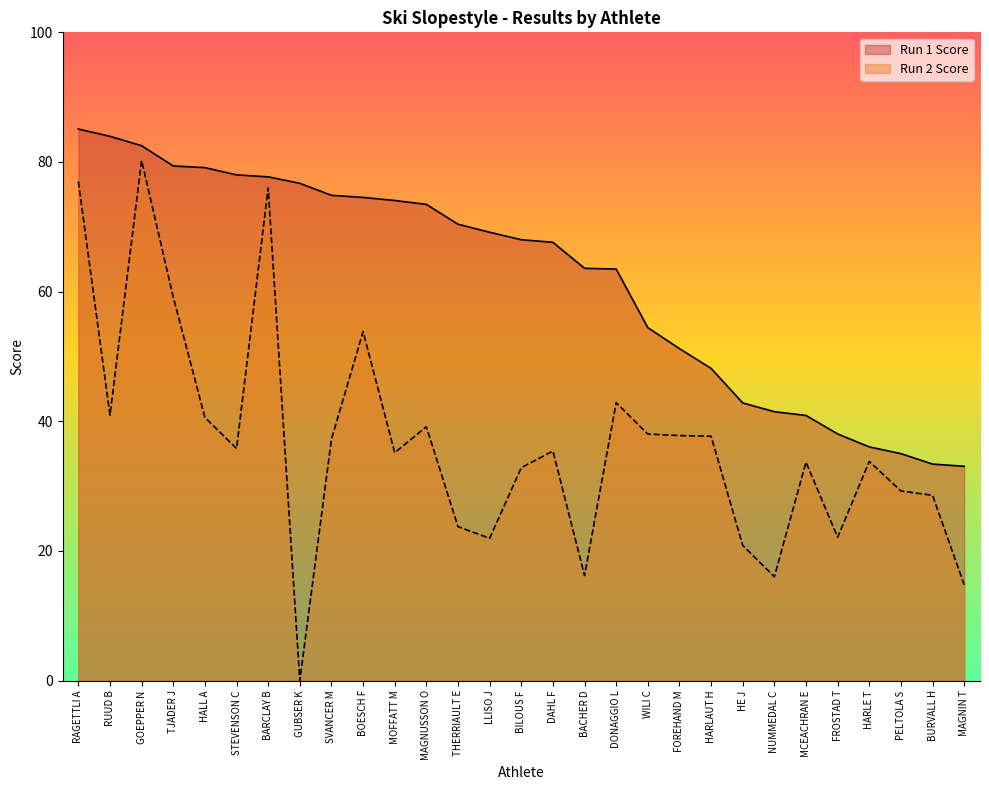

Does the chart display data point markers on the line(s)?

No